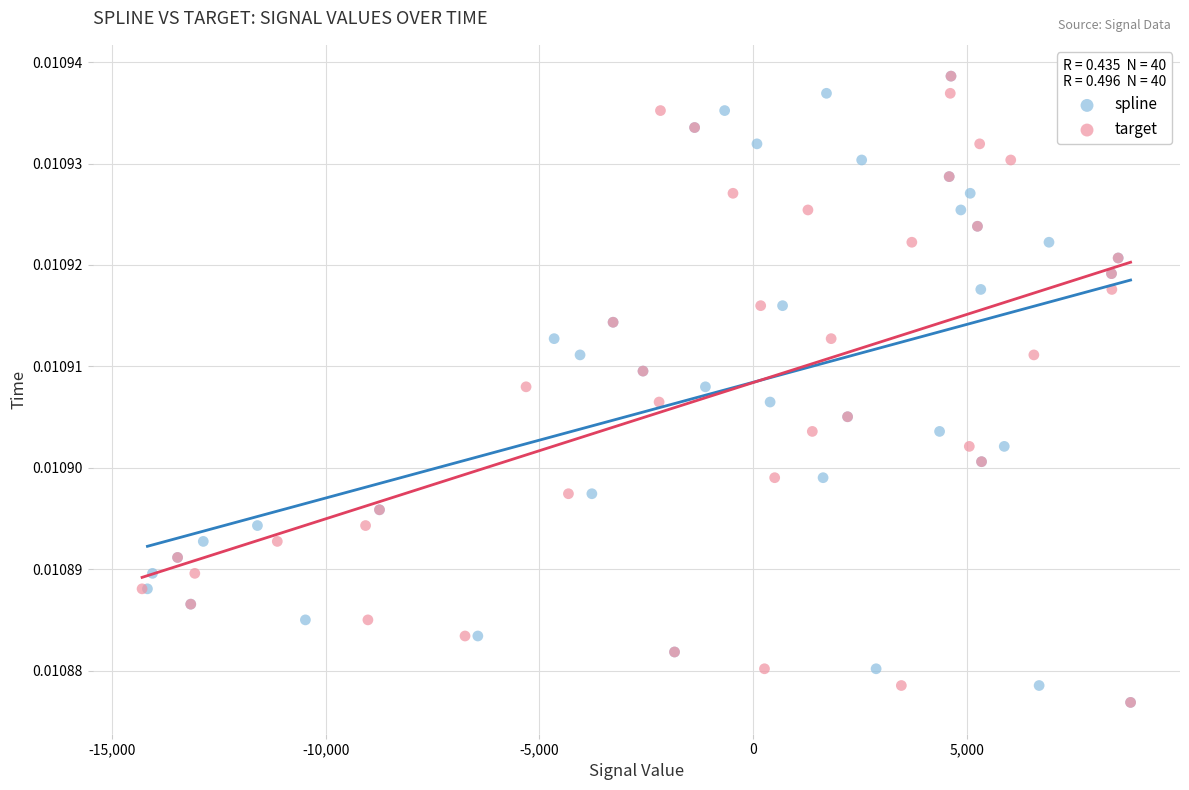

What are all the series names shown in the legend?

spline, target